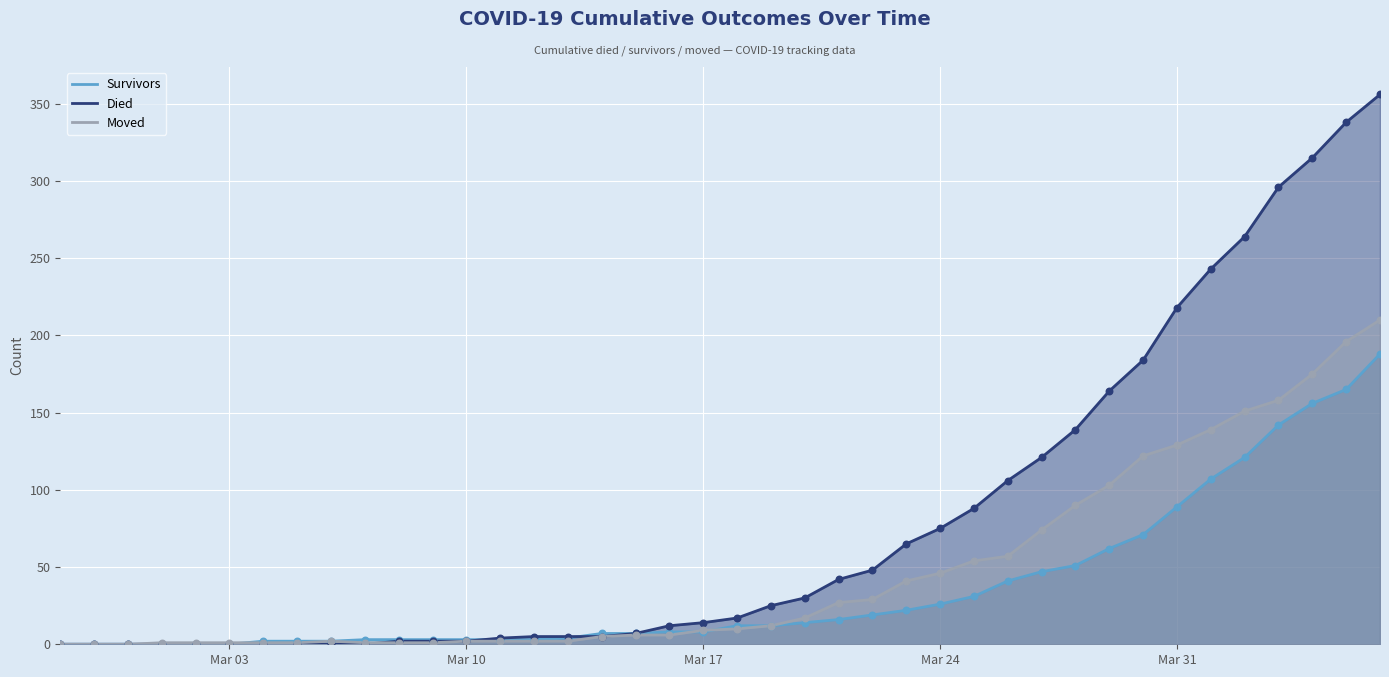

At how many categories does at least one series exceed 206?

7